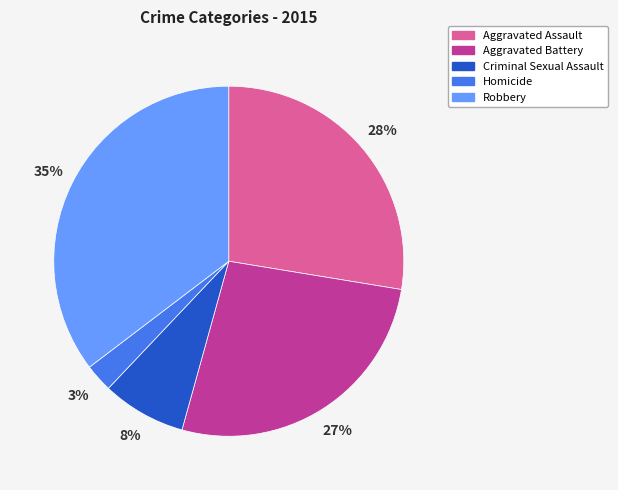

To the nearest percent, what percentage of the pie is Aggravated Battery?

27%